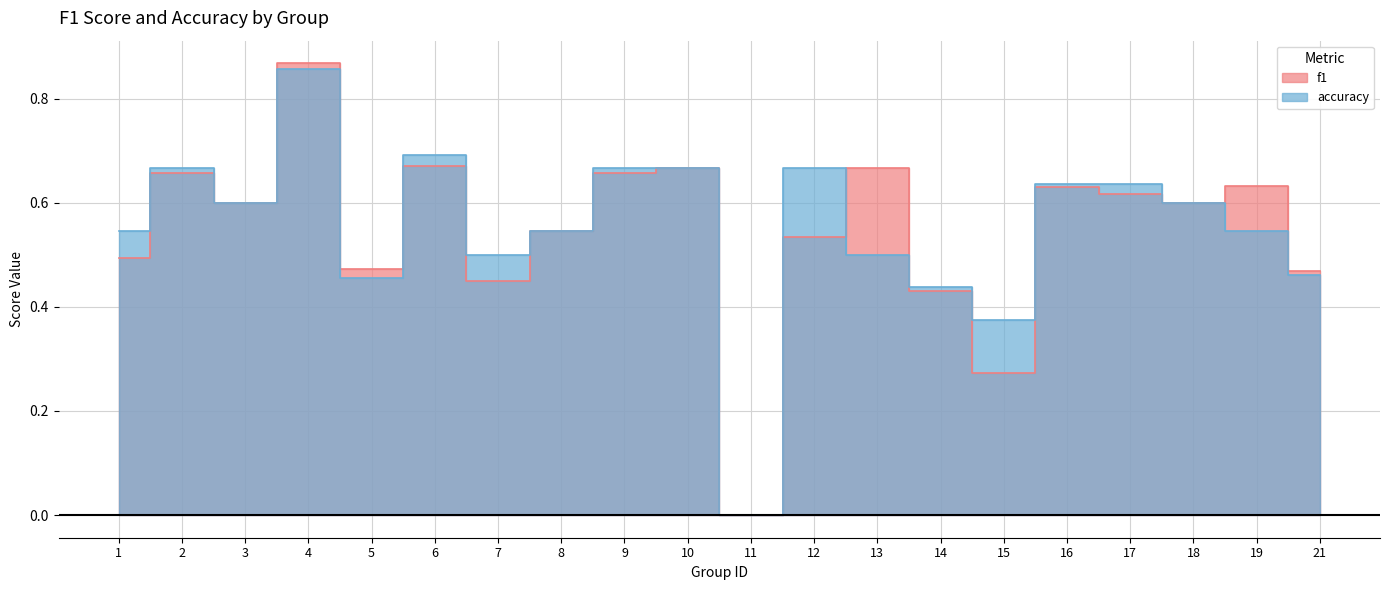

Rank the series at 13 from highest to lowest value.

f1, accuracy